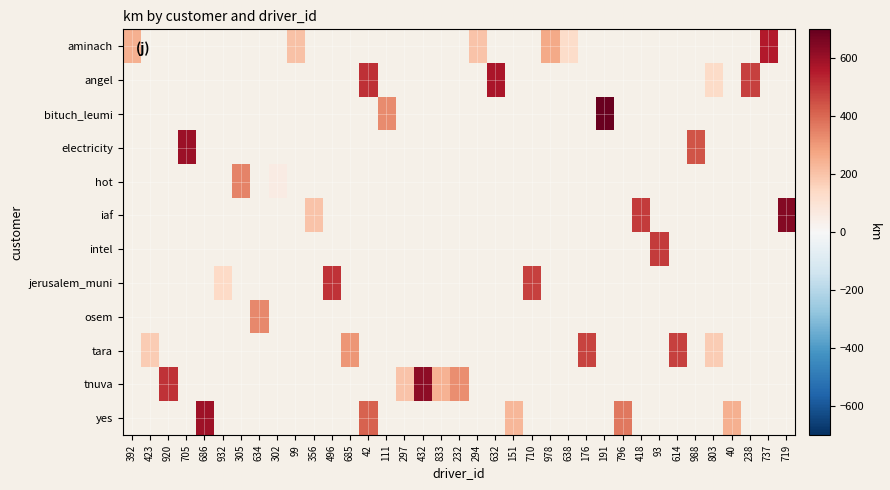

Is it true that yes equals 368.0 at 796?

True